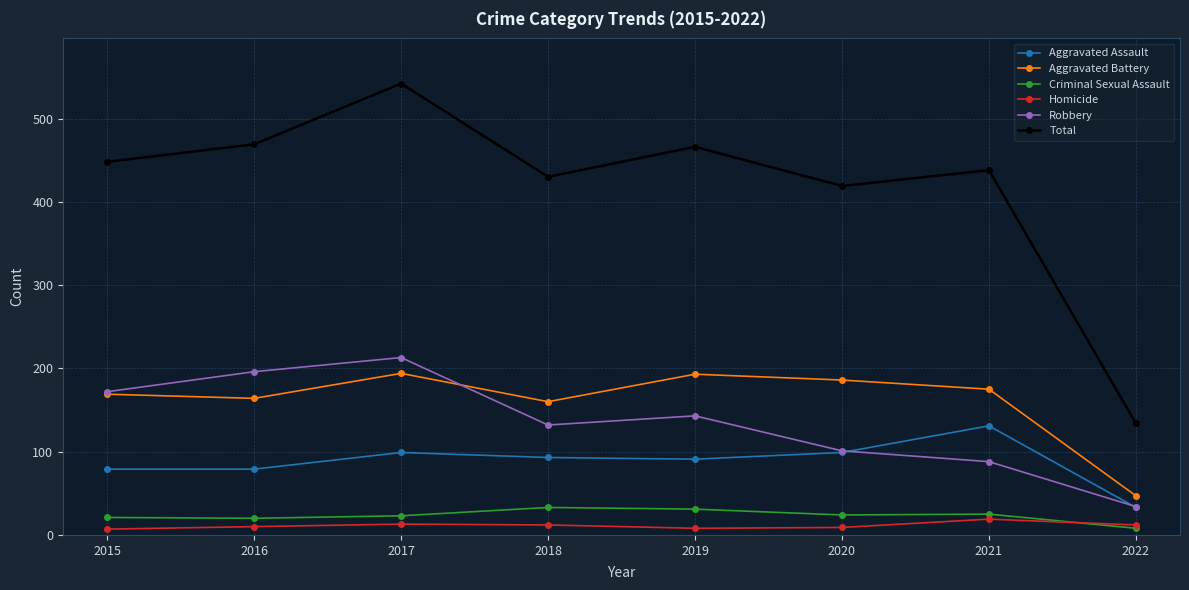

Count the number of data series in this chart.

6